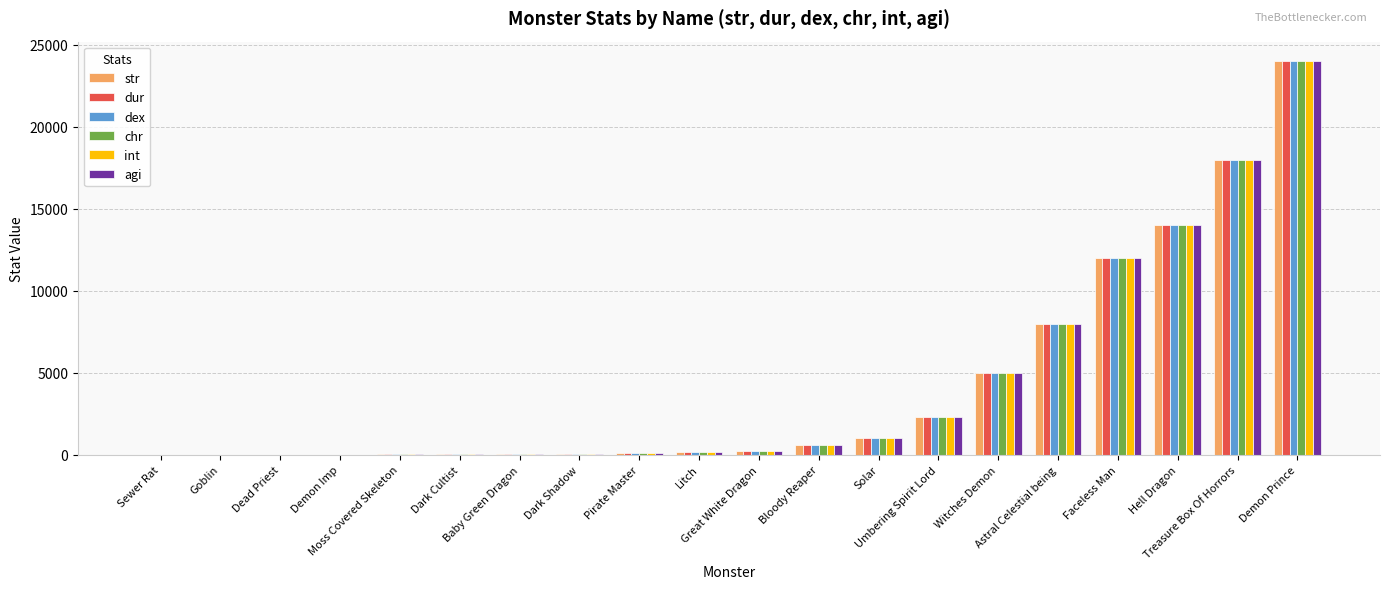

What is the maximum value for str?

24000